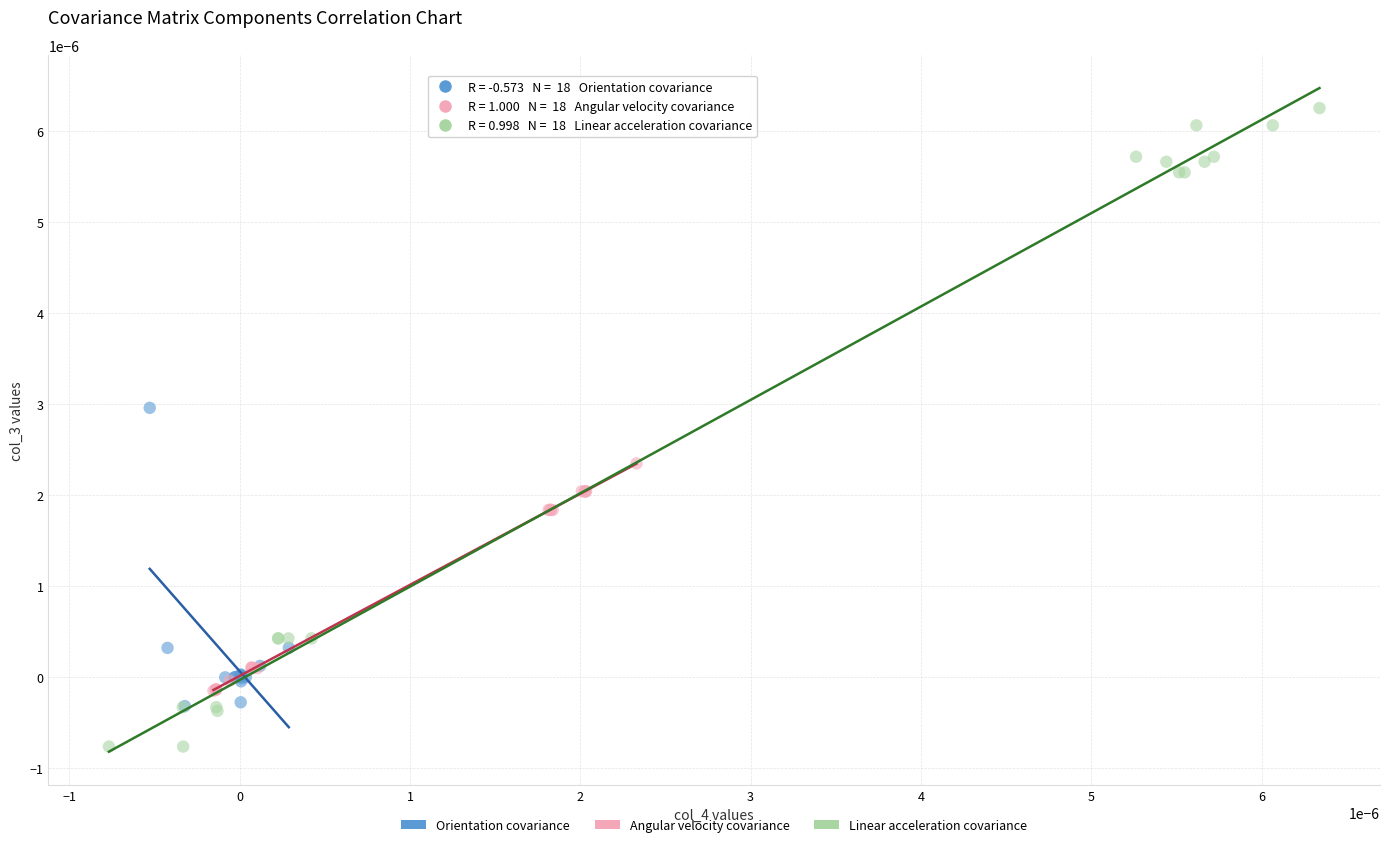

Which series contains the lowest Y value?

Linear acceleration covariance